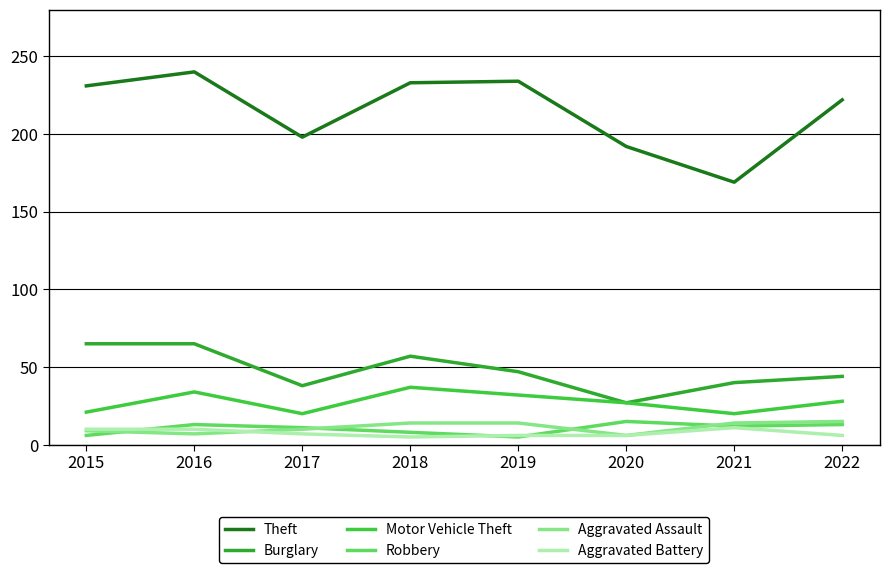

What is the difference between the highest and lowest values at 2021?

158